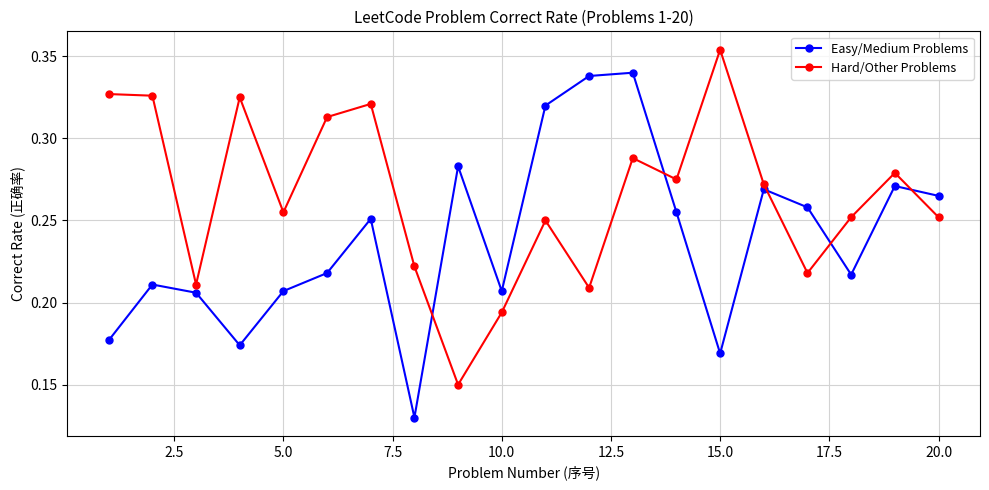

True or false: Hard/Other Problems and Easy/Medium Problems intersect in this chart.

True